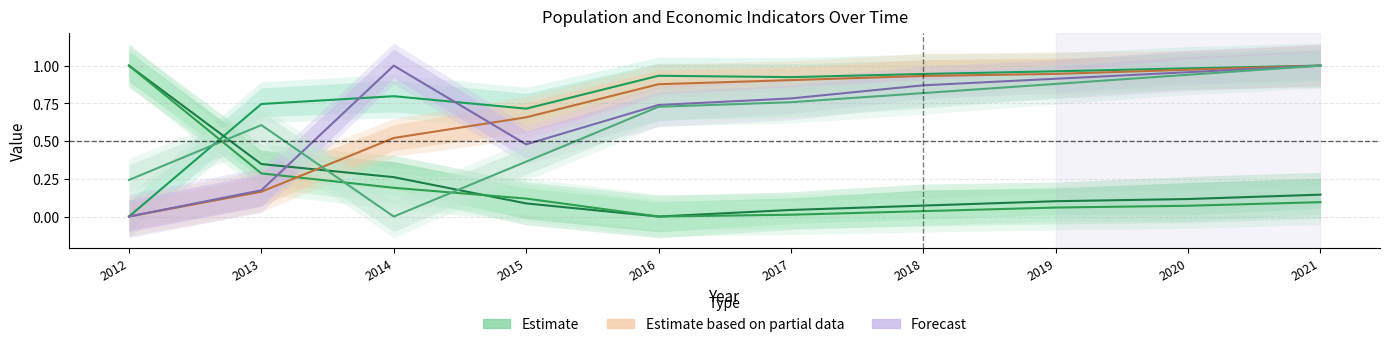

Which category has the highest value in the Working_Fulltime series?

2021